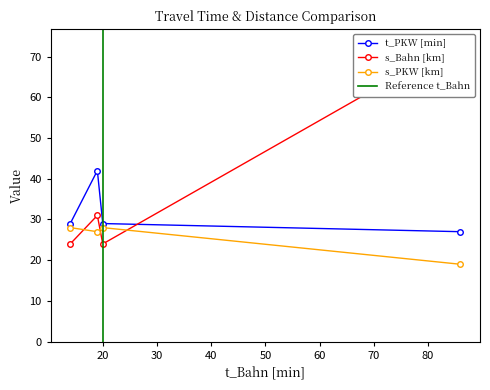

Rank the series by their average value, from lowest to highest.

s_PKW [km], t_PKW [min], s_Bahn [km]